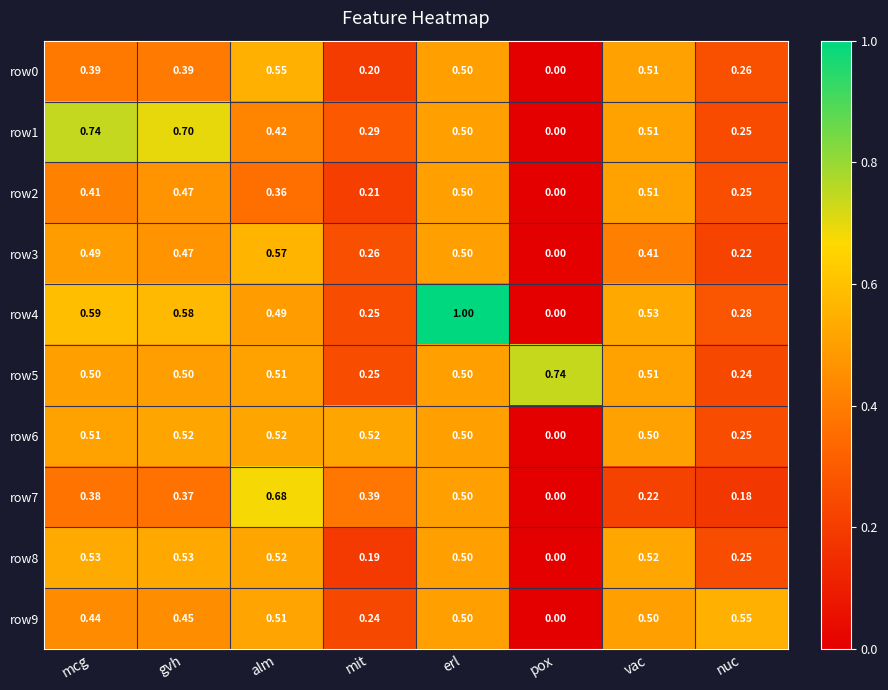

At which label does row3 reach its minimum?

pox